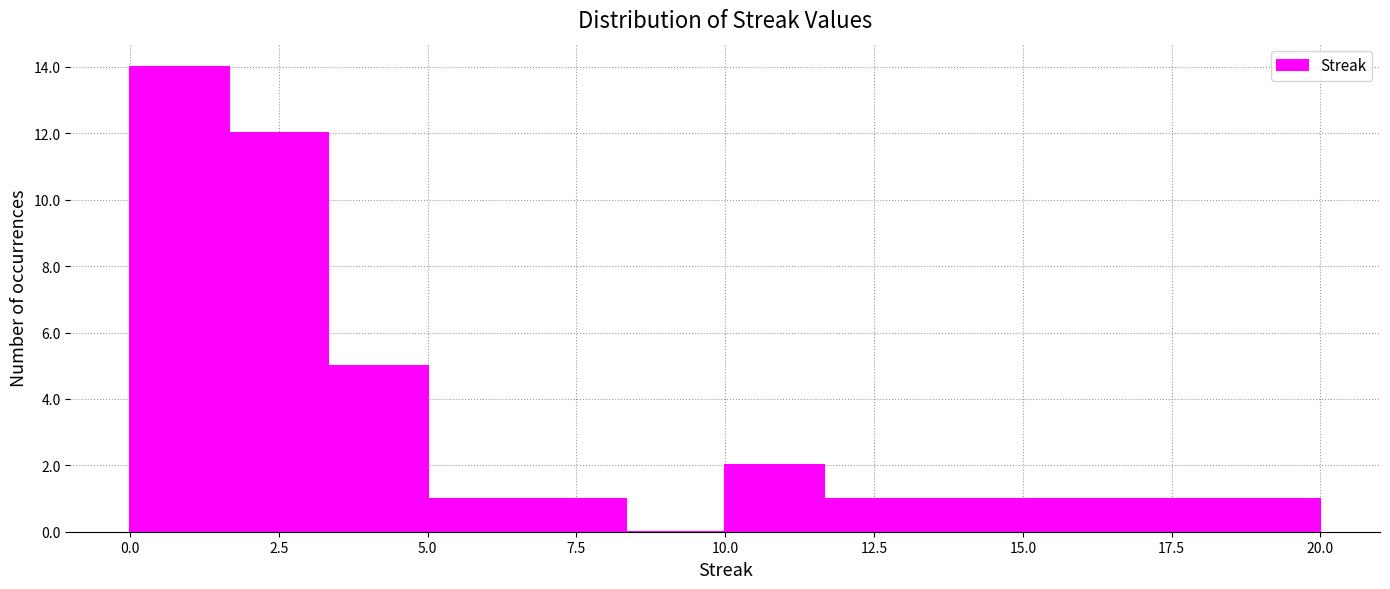

Around what value on the x-axis is the tallest bar? Give the approximate position of its centre, as read against the axis.

1.0